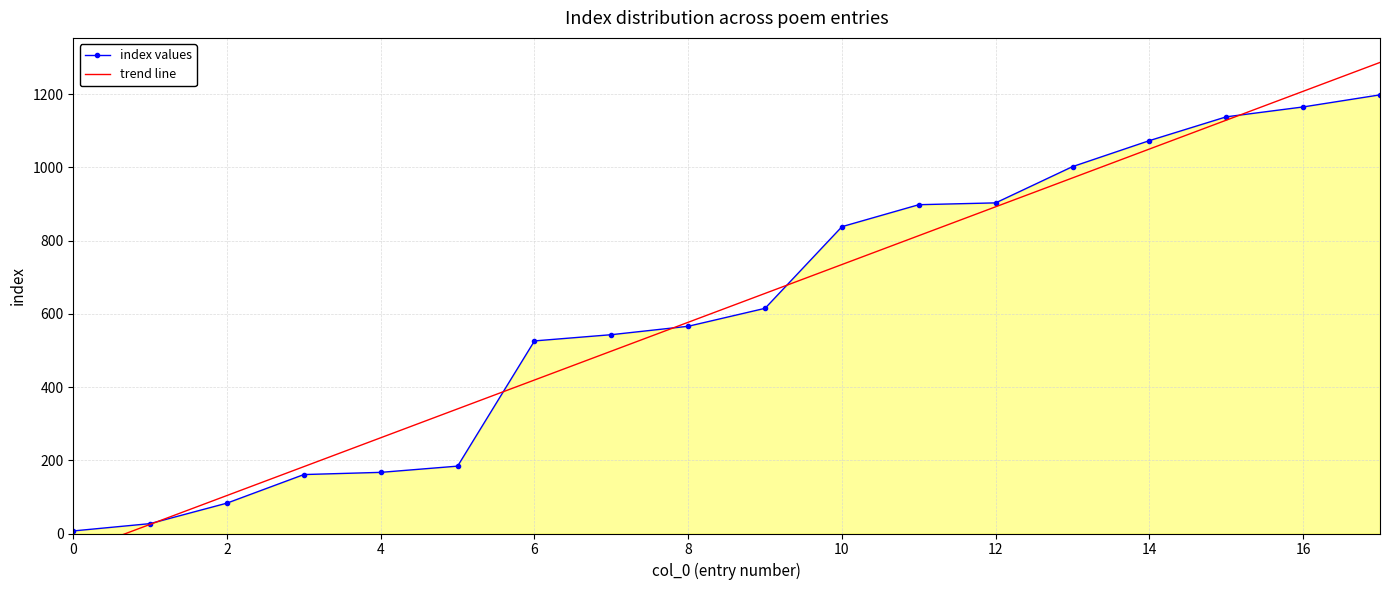

Is the value of trend line at 16 greater than the value of index values at 13?

No